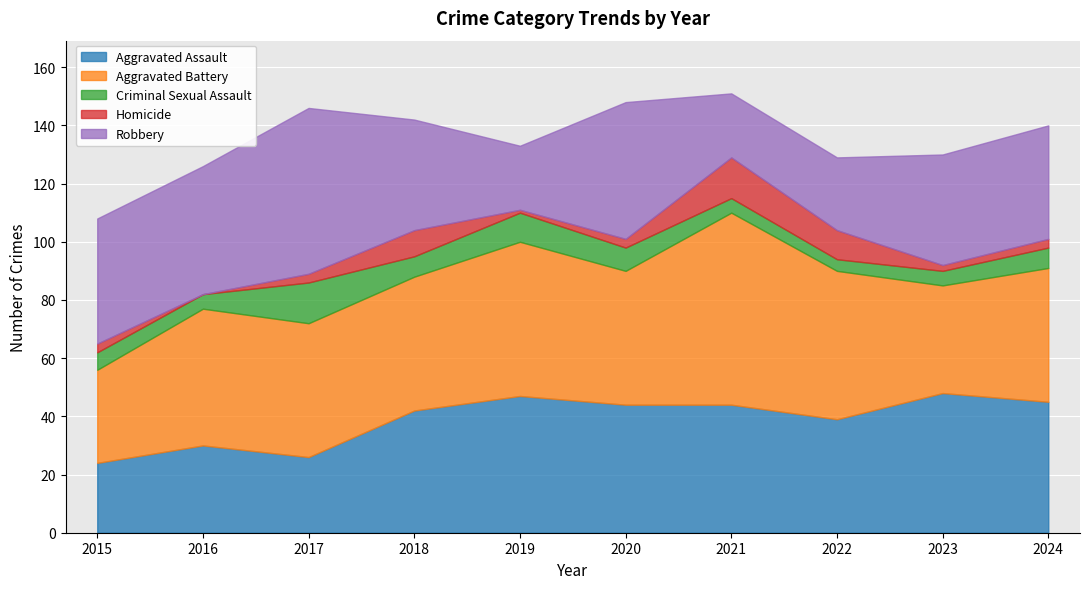

At which category is the sum across all series the highest?

2021